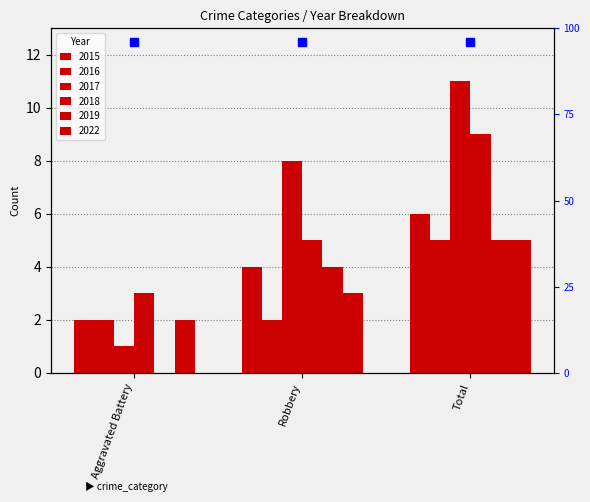

Rank the series at Aggravated Battery from highest to lowest value.

2018, 2015, 2016, 2022, 2017